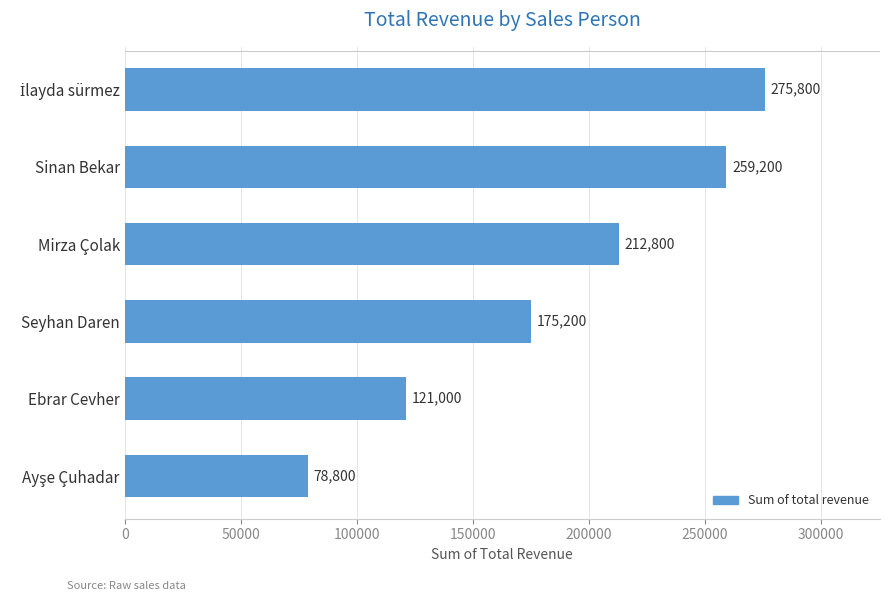

What is the approximate value at Ebrar Cevher, to the nearest 50?

121000